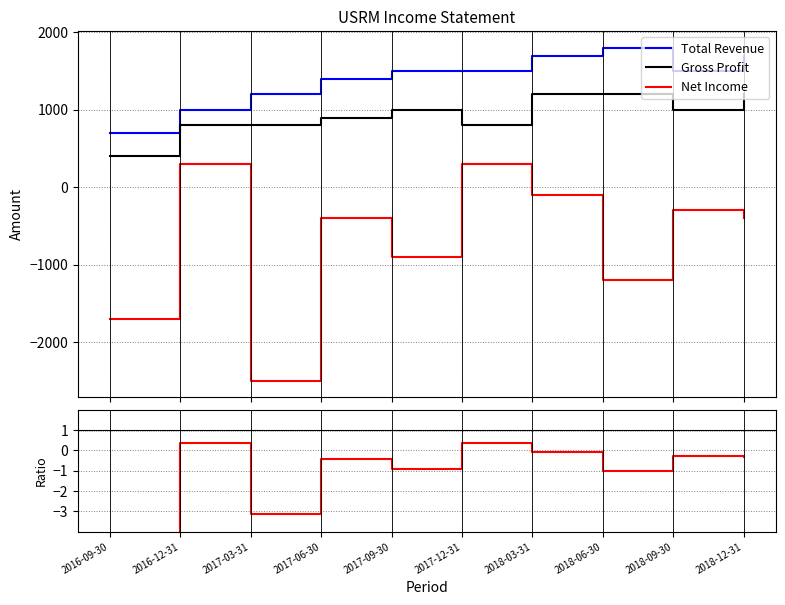

Where is Total Revenue nearest to the value 1250?

2017-03-31